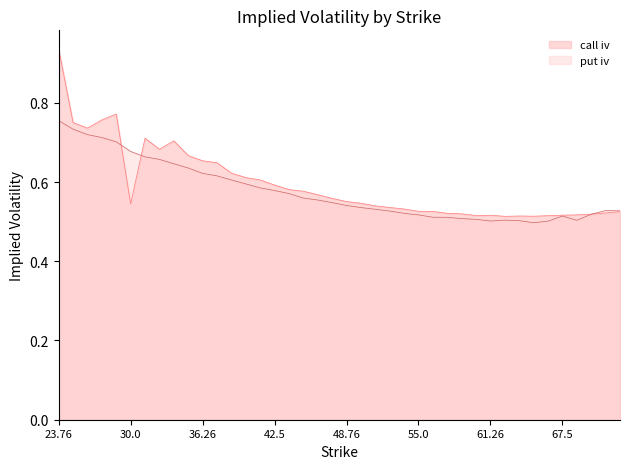

How many interior local peaks does the call_iv series have?

5